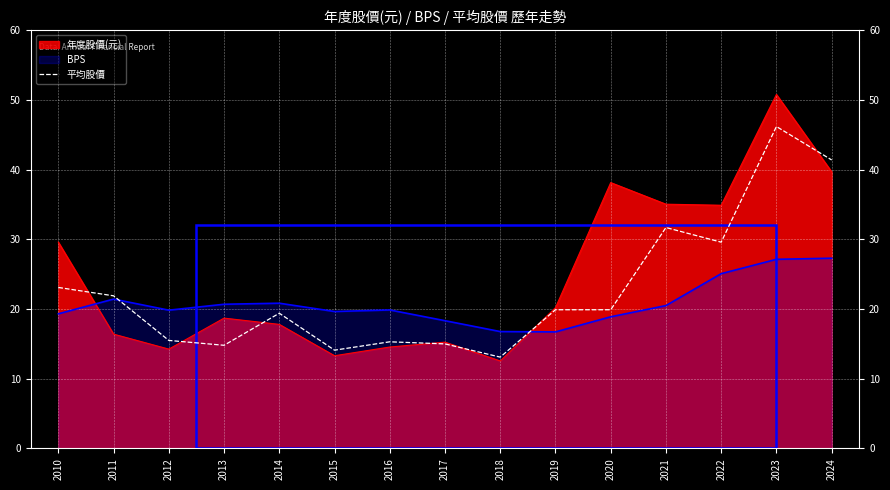

Is it true that the value at 2018 is 6.7?

False